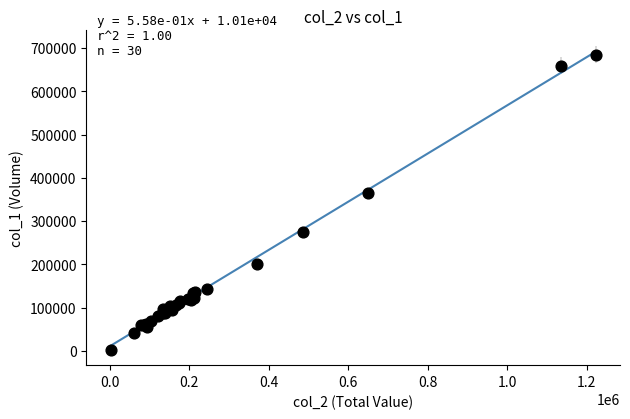

What Y value in the scatter plot is closest to 343500?

364000